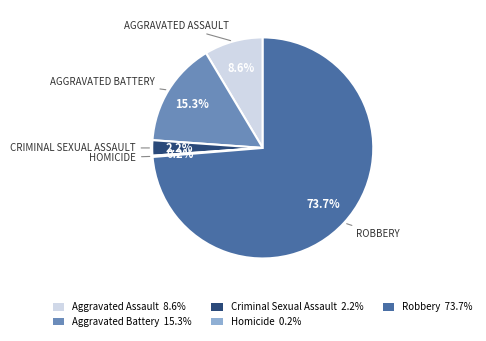

What percentage is NOT represented by Criminal Sexual Assault 2.2%?

97.8%